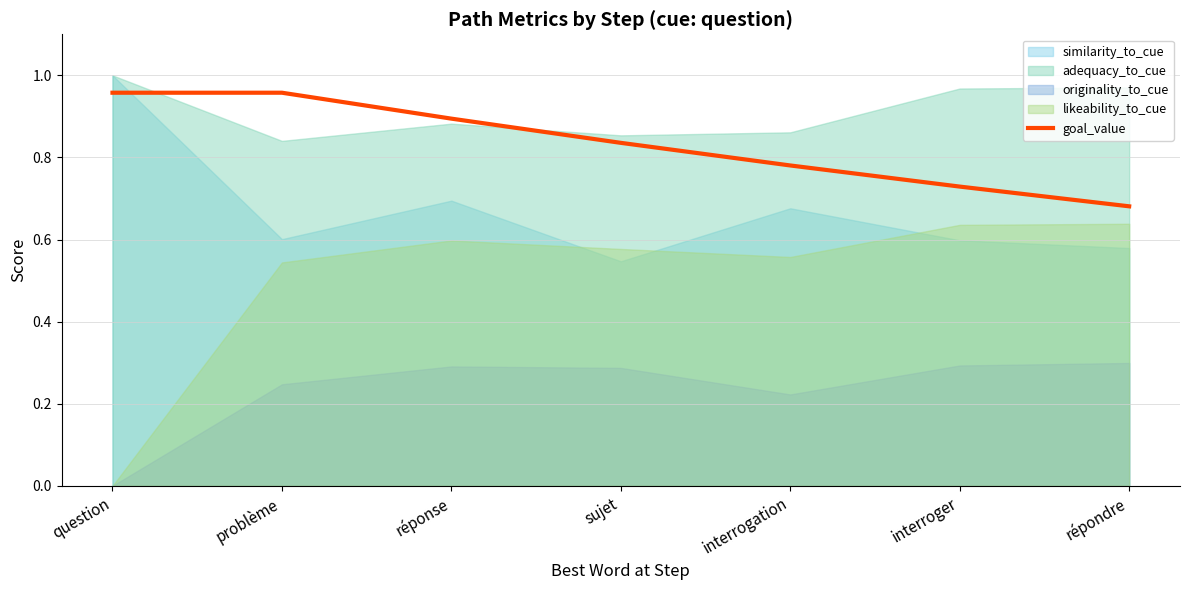

How many data points does each series have?

7